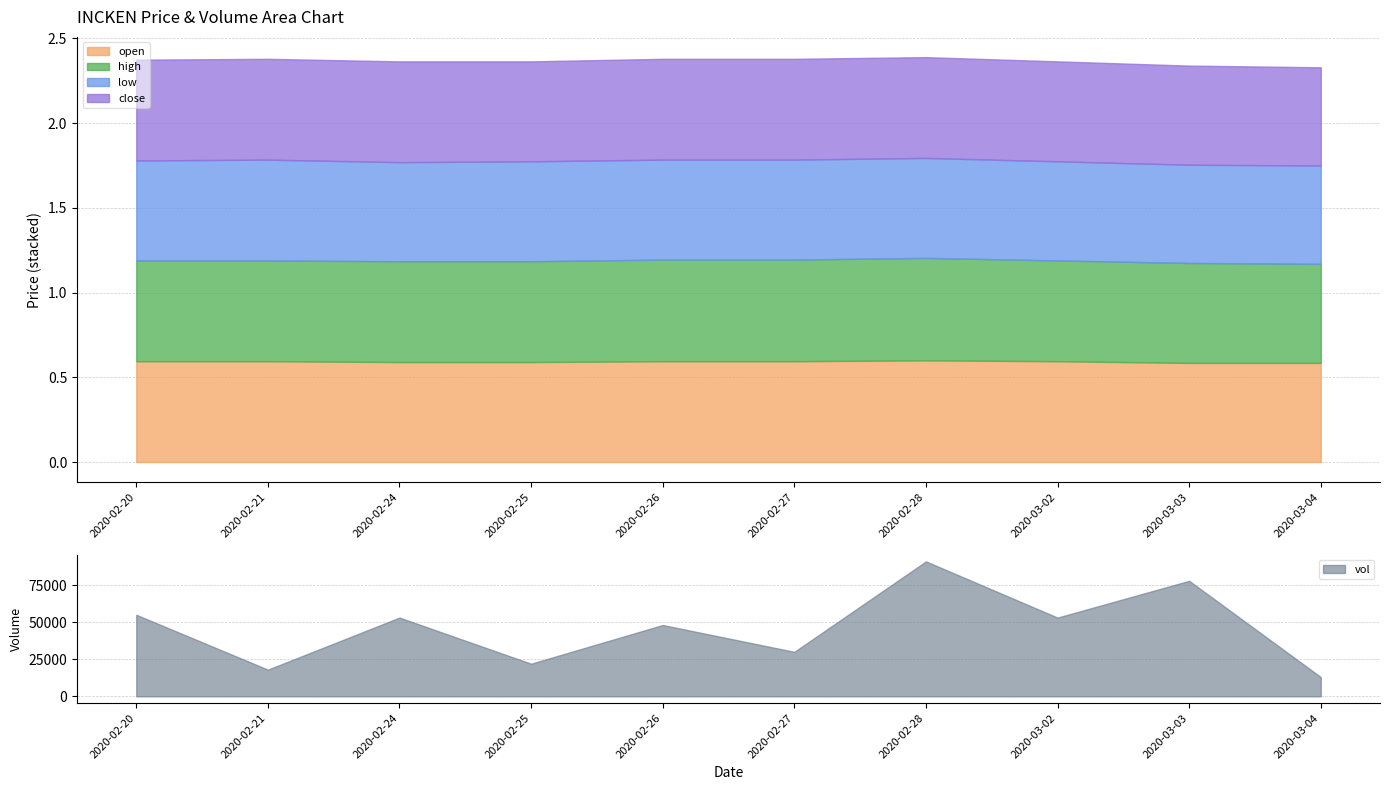

How many lines are shown in the chart?

4